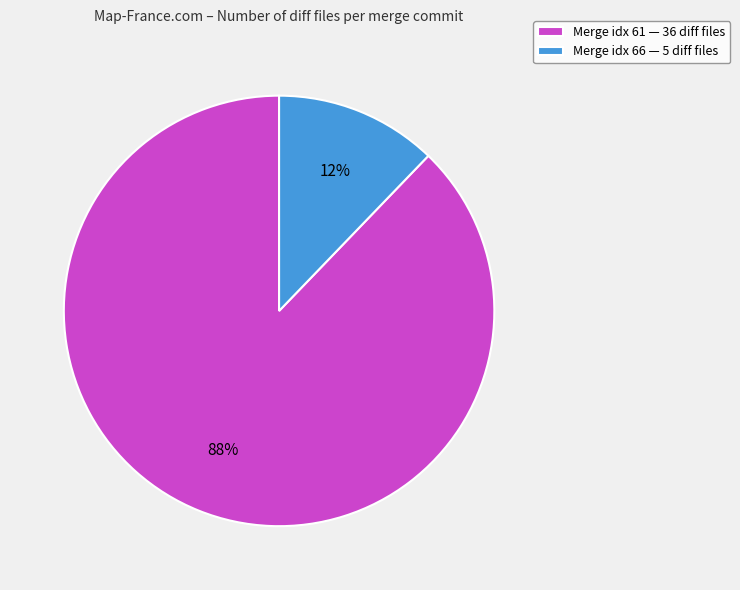

Which category has the smallest portion of the pie?

Merge idx 66 — 5 diff files